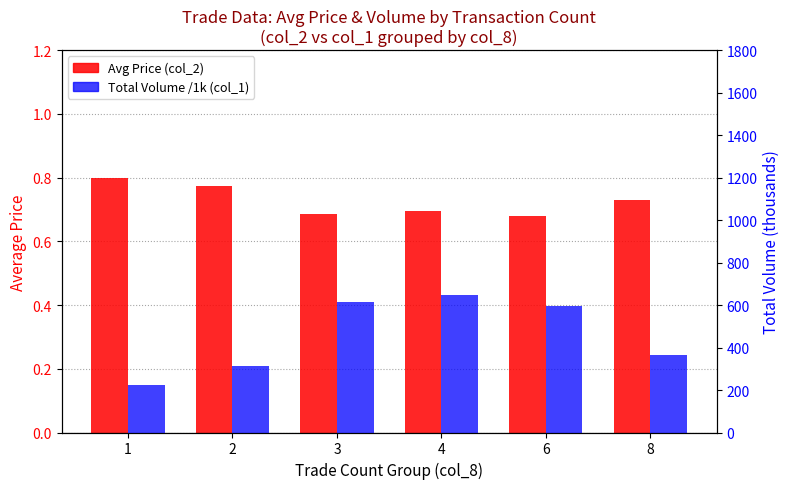

At which label is Total Volume /1k (col_1) closest to 436?

8